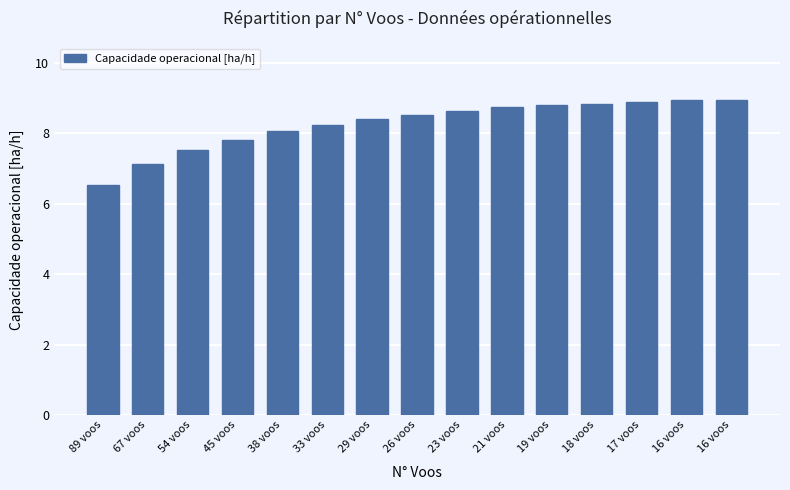

List the labels in order of value, smallest first.

89 voos, 67 voos, 54 voos, 45 voos, 38 voos, 33 voos, 29 voos, 26 voos, 23 voos, 21 voos, 19 voos, 18 voos, 17 voos, 16 voos, 16 voos